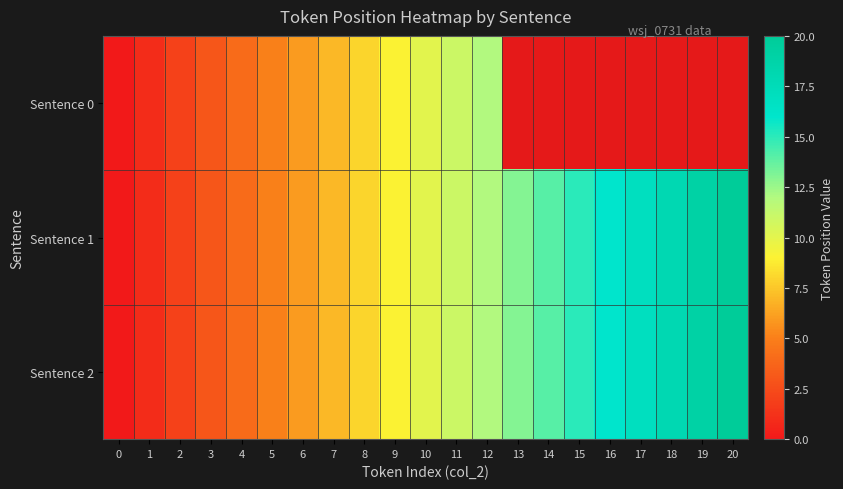

Between 14 and 16, which series saw the biggest shift?

Sentence 1